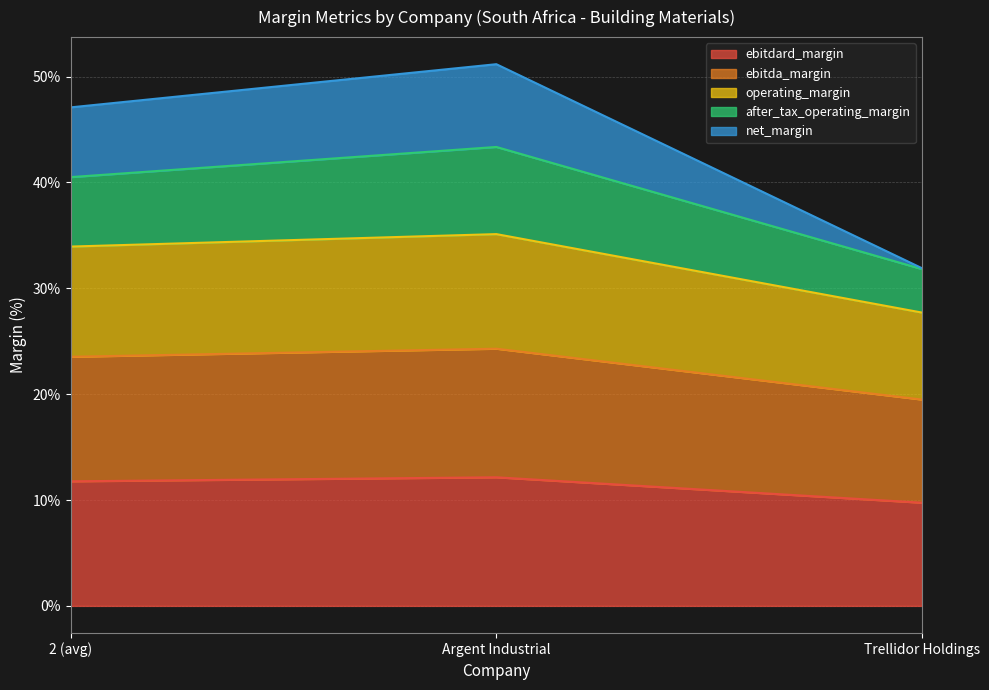

What position from the left is Argent Industrial?

2